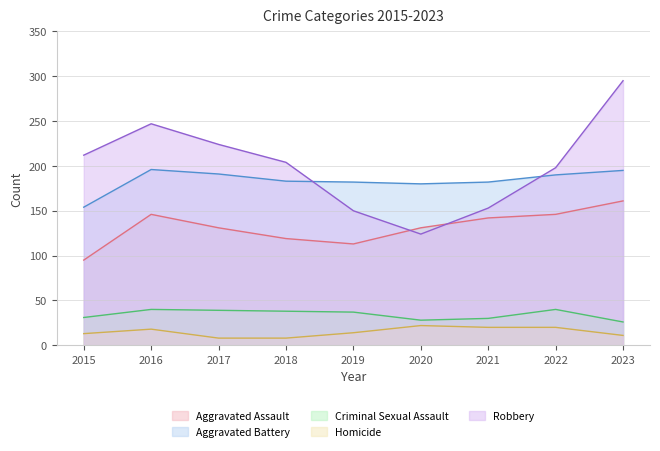

At which category is the sum across all series the highest?

2023